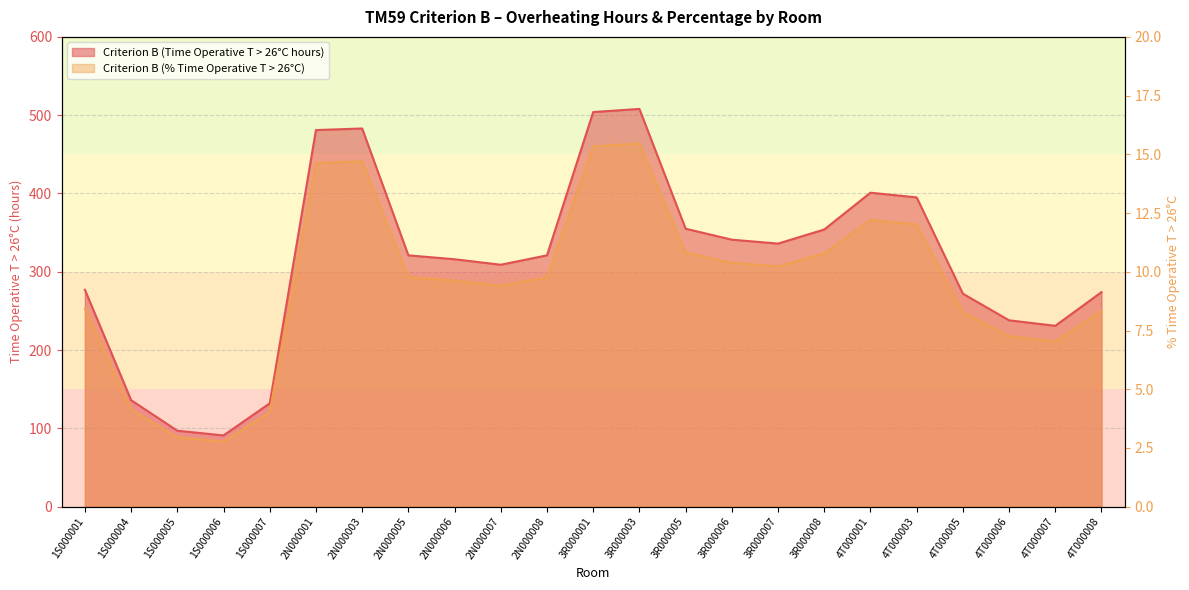

The Criterion B (% Time Operative T > 26 Deg. C) series shows 293.1 at 2N000008. True or false?

True